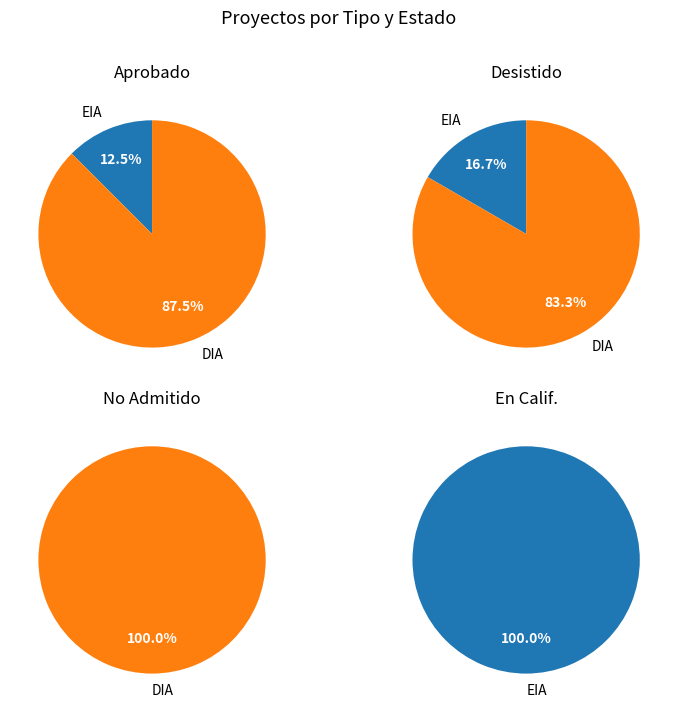

What is the total percentage of DIA and EIA?

100.0%